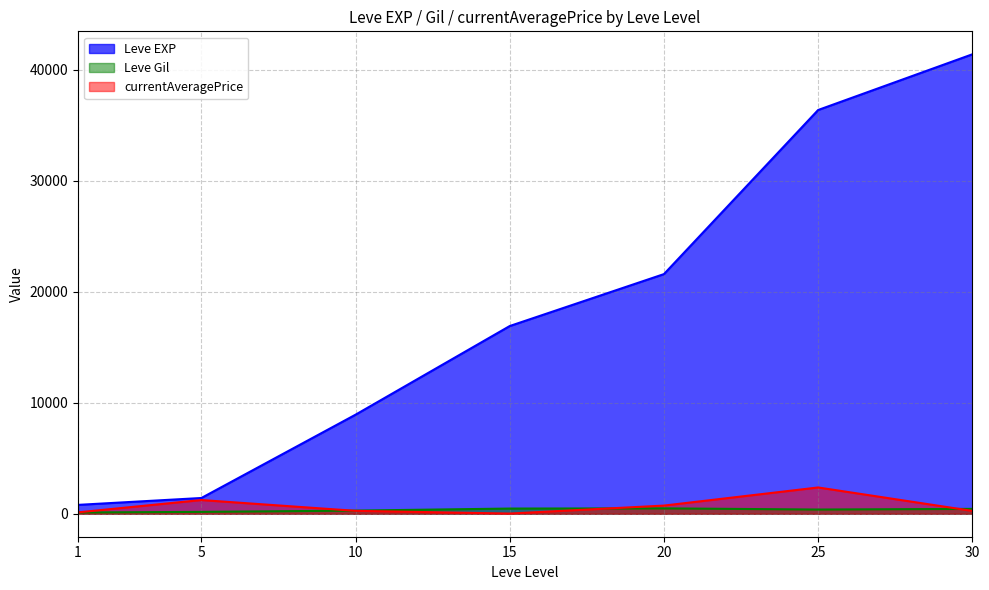

Which series has the largest range (max minus min)?

Leve EXP